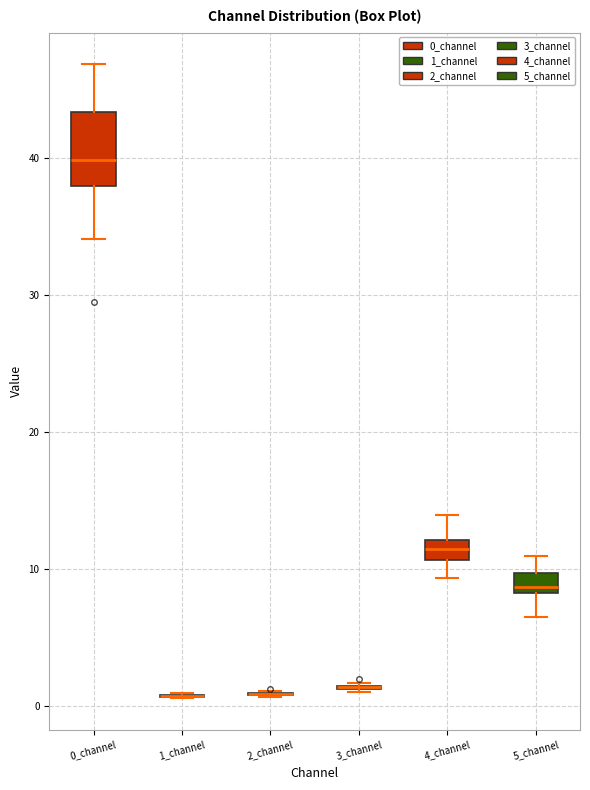

Which box is the tallest, from its lower edge to its upper edge?

0_channel